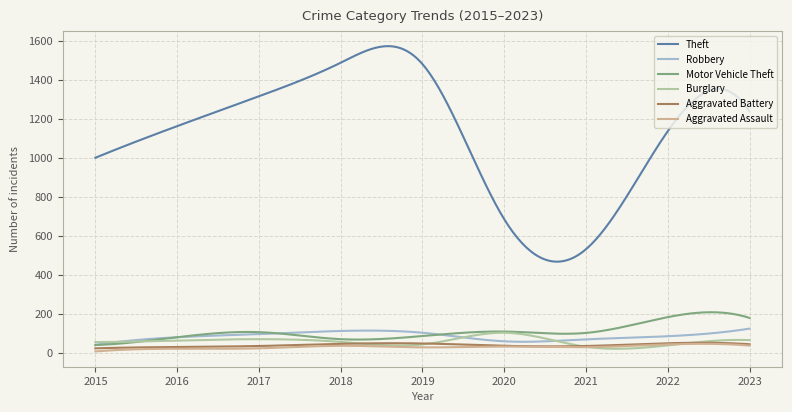

What is the greatest value displayed?

1574.0